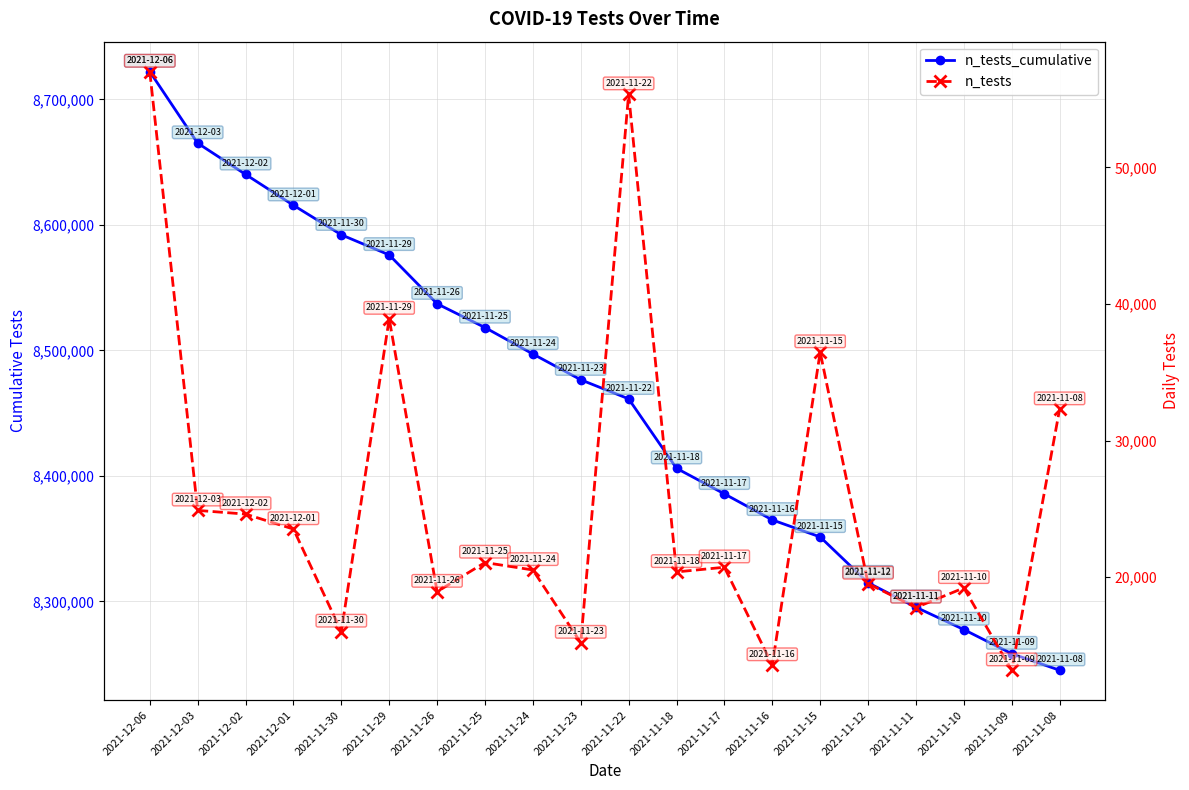

What is the approximate value of n_tests_cumulative at 2021-12-06, to the nearest 50?

8722200